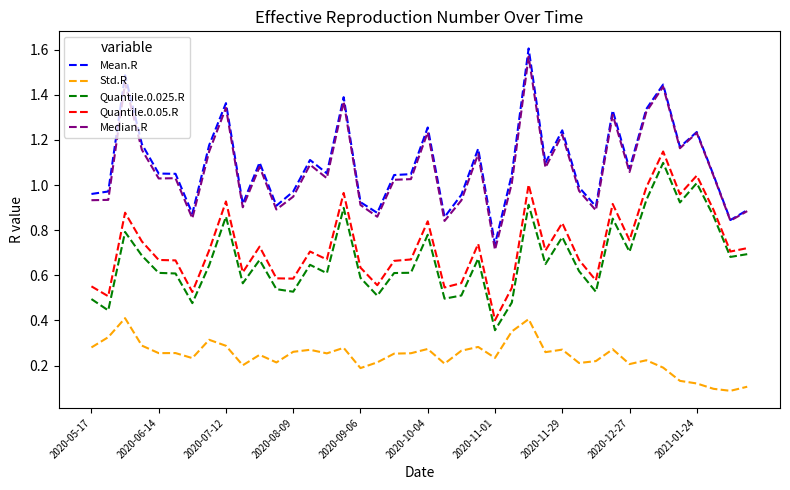

In Quantile.0.025.R, how many points are lower than both neighbors (excluding endpoints)?

13